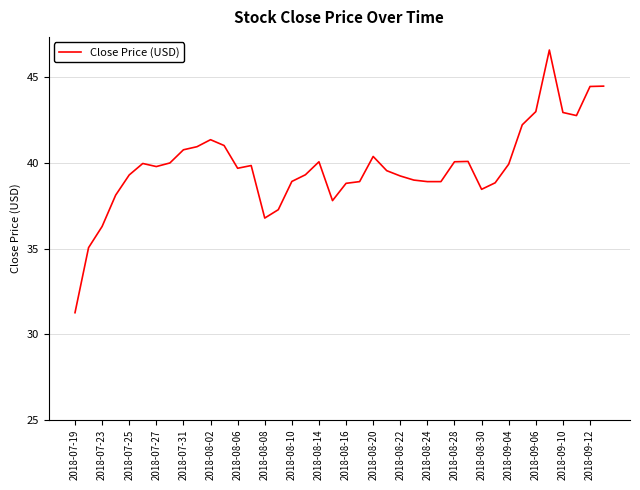

What is the maximum value shown in the chart?

46.6